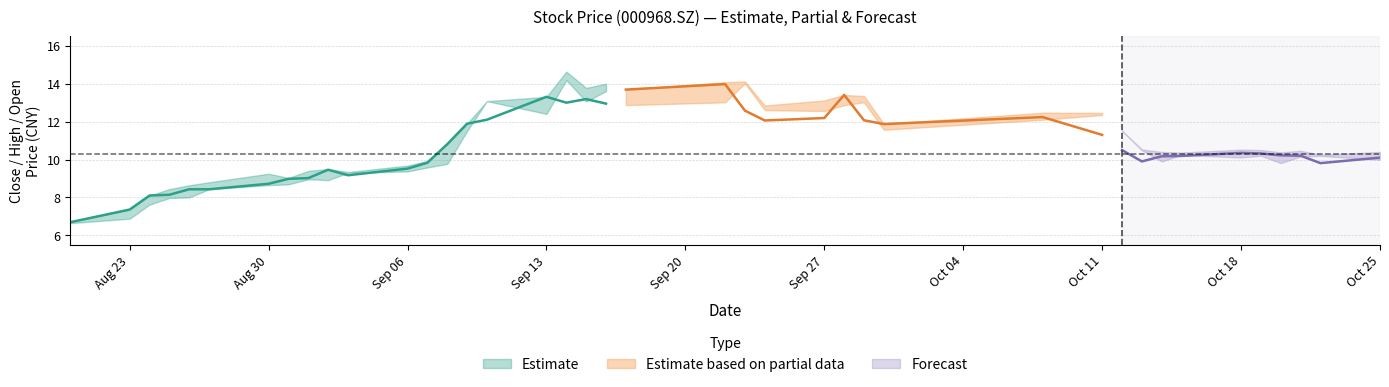

The value of high at 34 is 10.5. True or false?

True